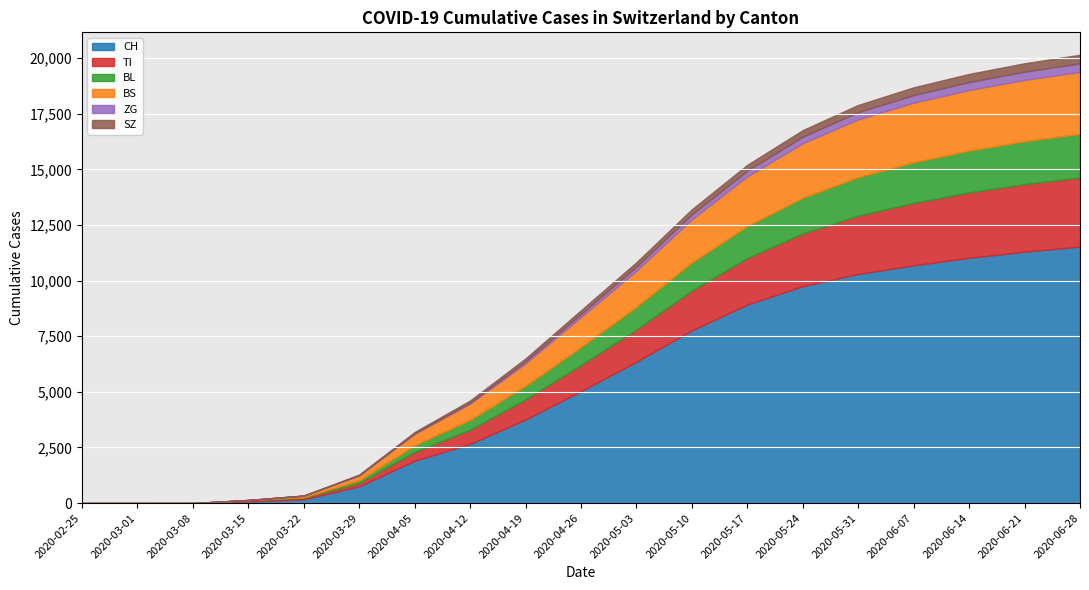

What is the total value across all series at 2020-05-03?

10826